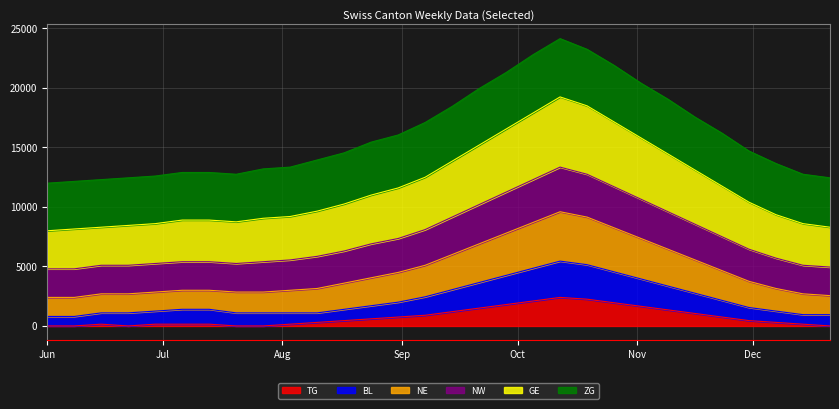

True or false: GE and TG intersect in this chart.

False